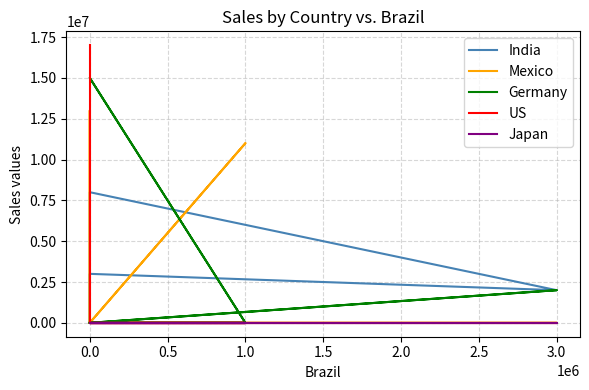

Read the India value at 3.0, to the nearest 50.

2000000